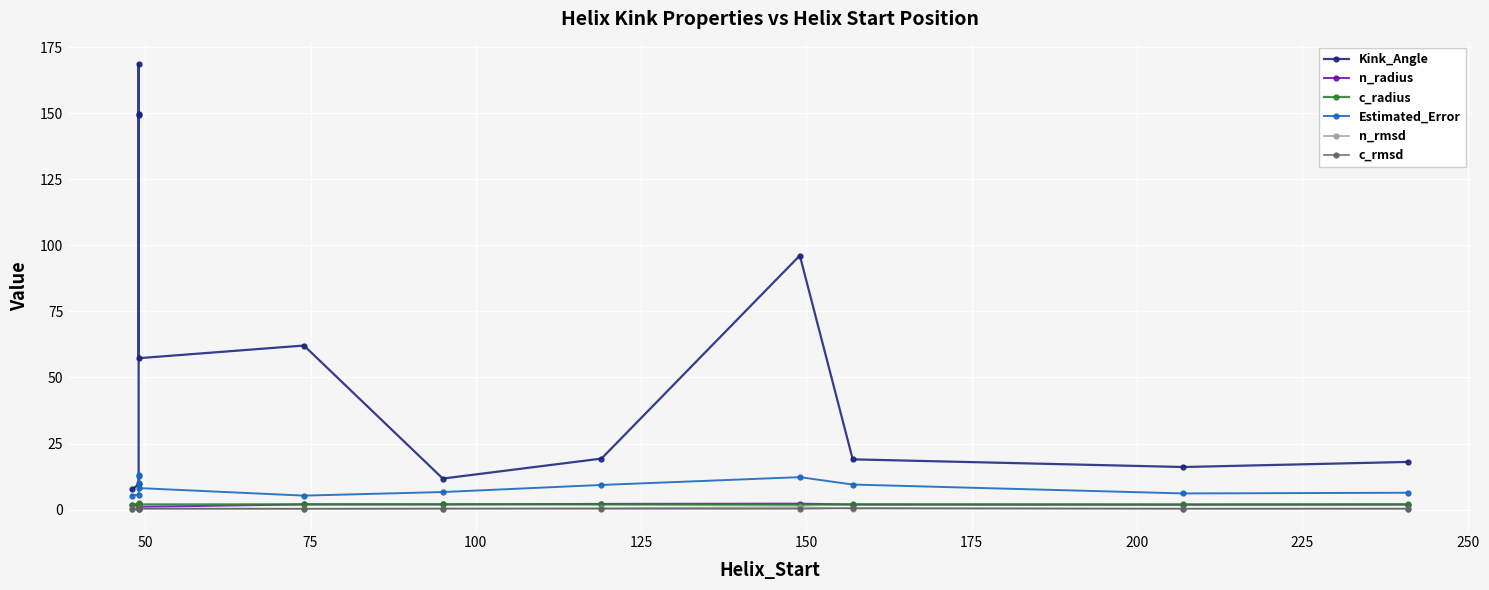

True or false: Estimated_Error and c_rmsd intersect in this chart.

False